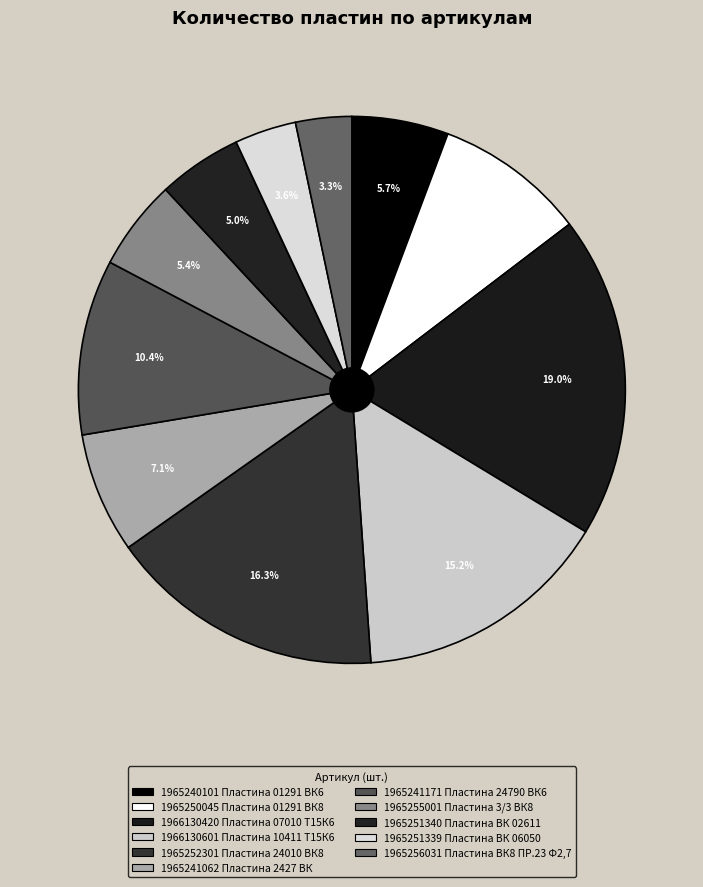

Approximately how many times larger is the value at 1965241062 Пластина 2427 ВК compared to 1965240101 Пластина 01291 ВК6?

1.2